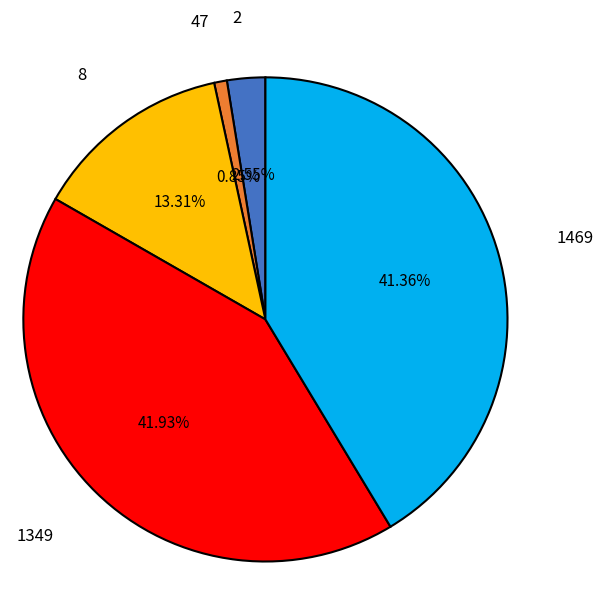

Is there a majority slice in this chart?

No